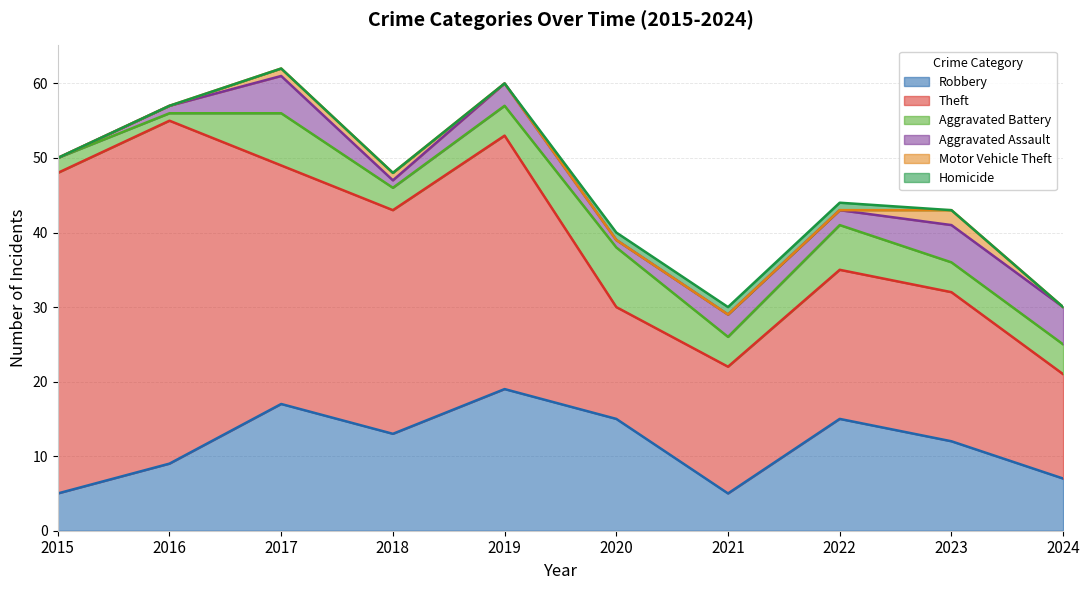

True or false: Aggravated Battery and Homicide intersect in this chart.

False